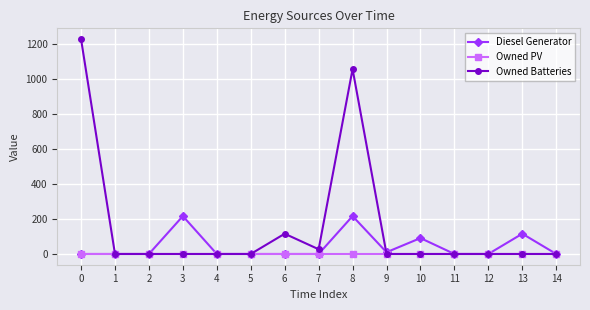

Reading left to right, extract all data points from this chart.

Diesel Generator: 0=0	1=0	2=0	3=217	4=0	5=0	6=0	7=0	8=217	9=10	10=91	11=0	12=0	13=116	14=0
Owned PV: 0=0	1=0	2=0	3=0	4=0	5=0	6=0	7=0	8=0	9=0	10=0	11=0	12=0	13=0	14=0
Owned Batteries: 0=1231	1=0	2=0	3=0	4=0	5=0	6=116	7=27	8=1059	9=0	10=0	11=0	12=0	13=0	14=0